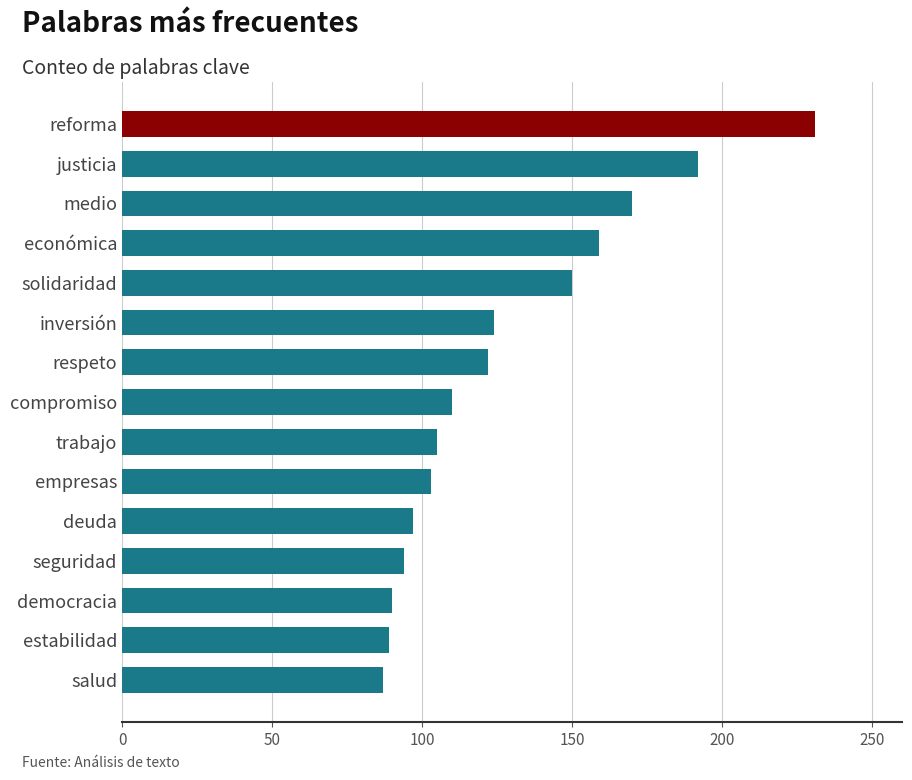

Are the bars grouped side by side (vs. stacked)?

No